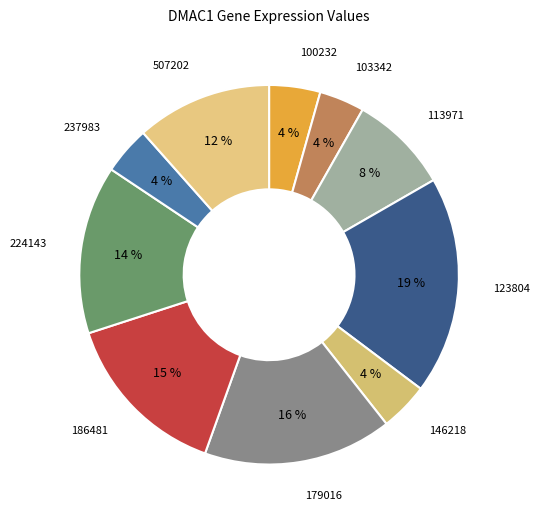

Count the number of slices in the pie.

10